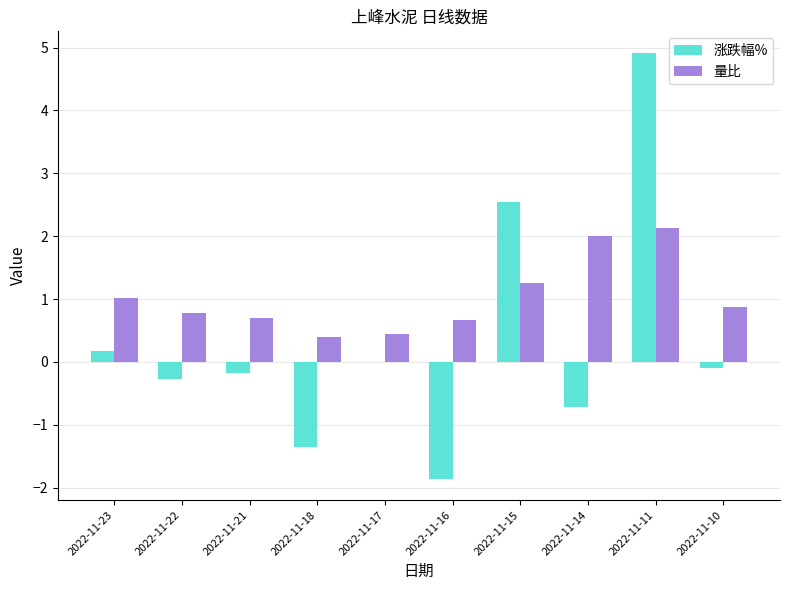

Which series changed the most between 2022-11-16 and 2022-11-15?

涨跌幅%